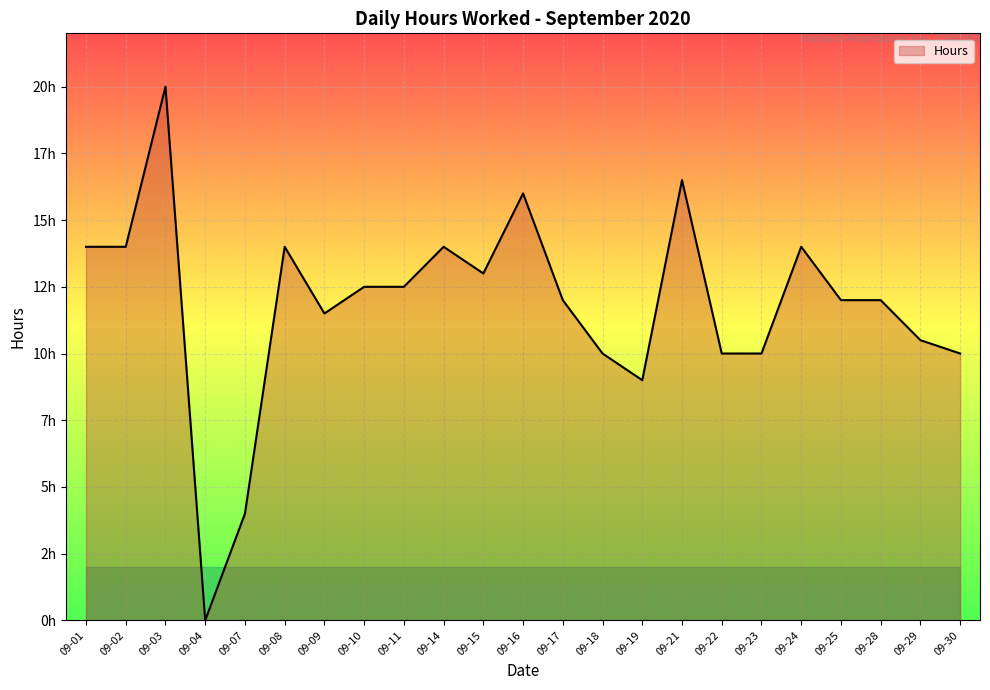

Does the chart display data point markers on the line(s)?

No